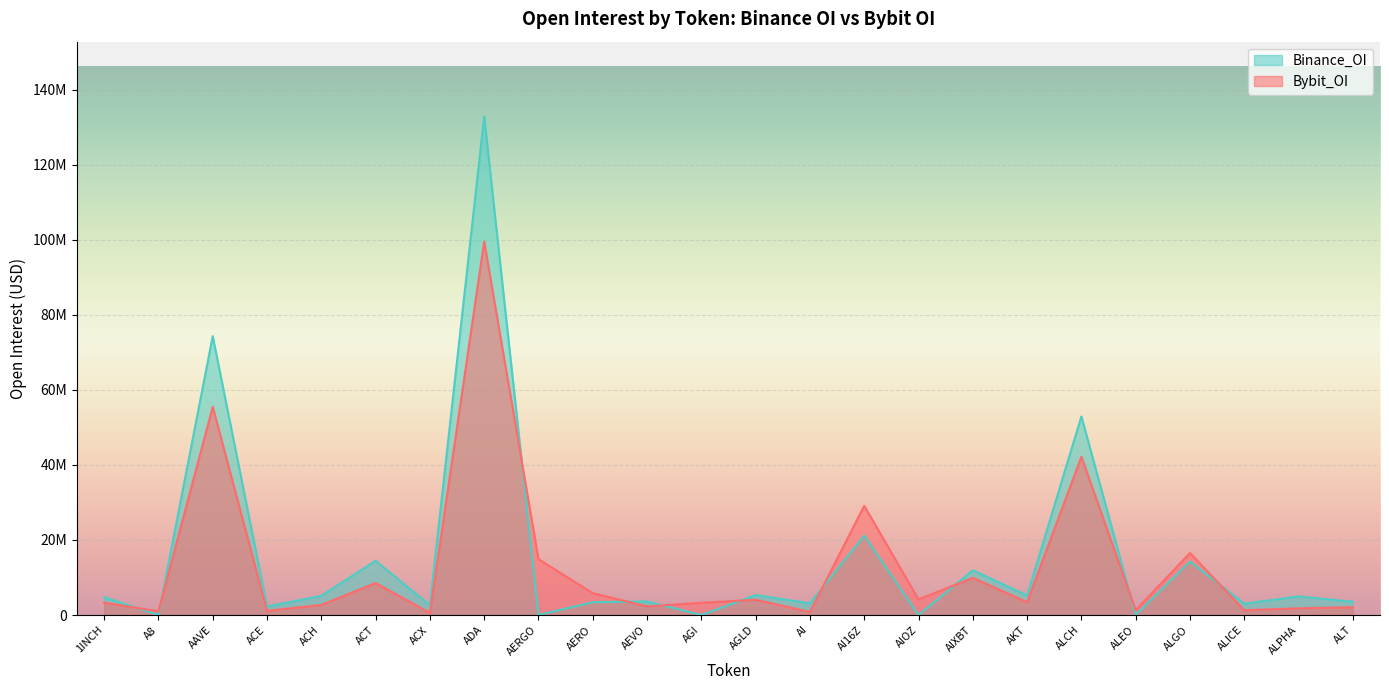

Which label corresponds to the largest value in the chart?

ADA